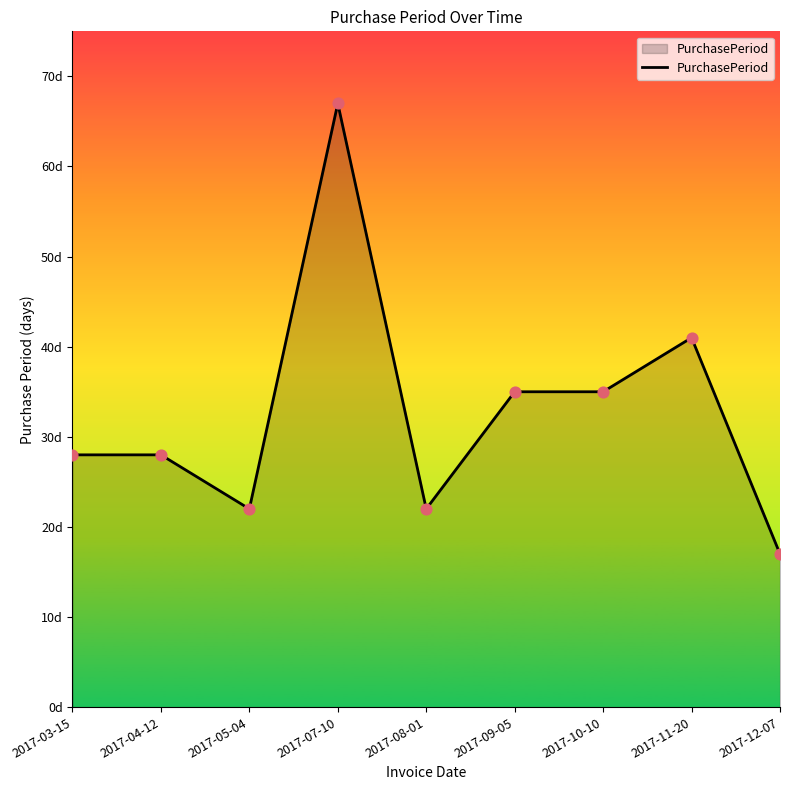

Does the chart have visible grid lines?

No